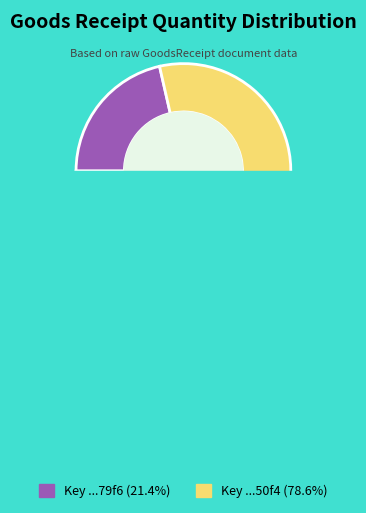

Count the number of slices in the pie.

2